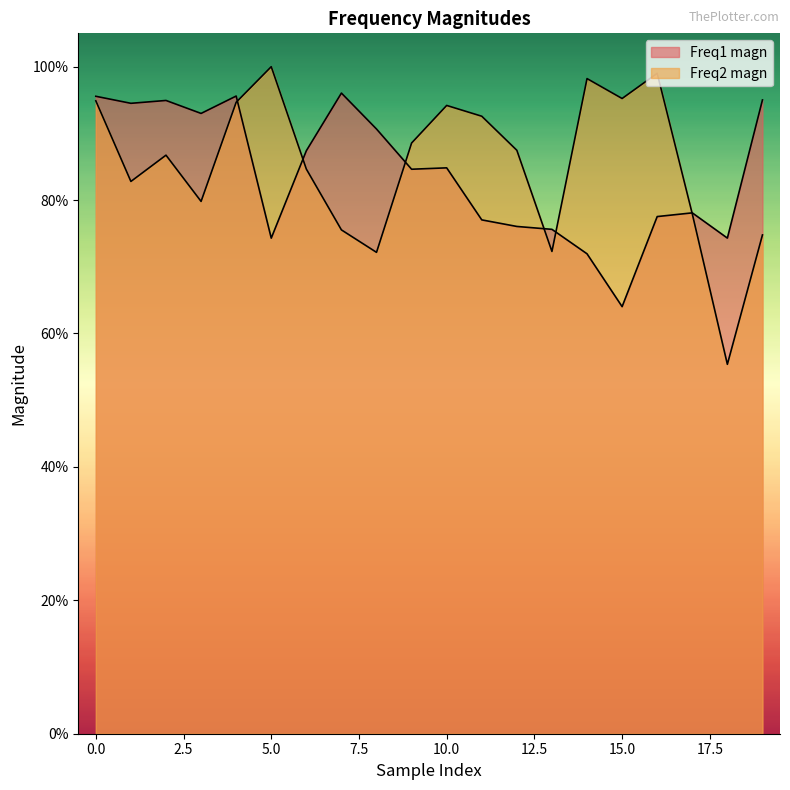

Where do Freq2 magn and Freq1 magn first cross each other?

4 and 5